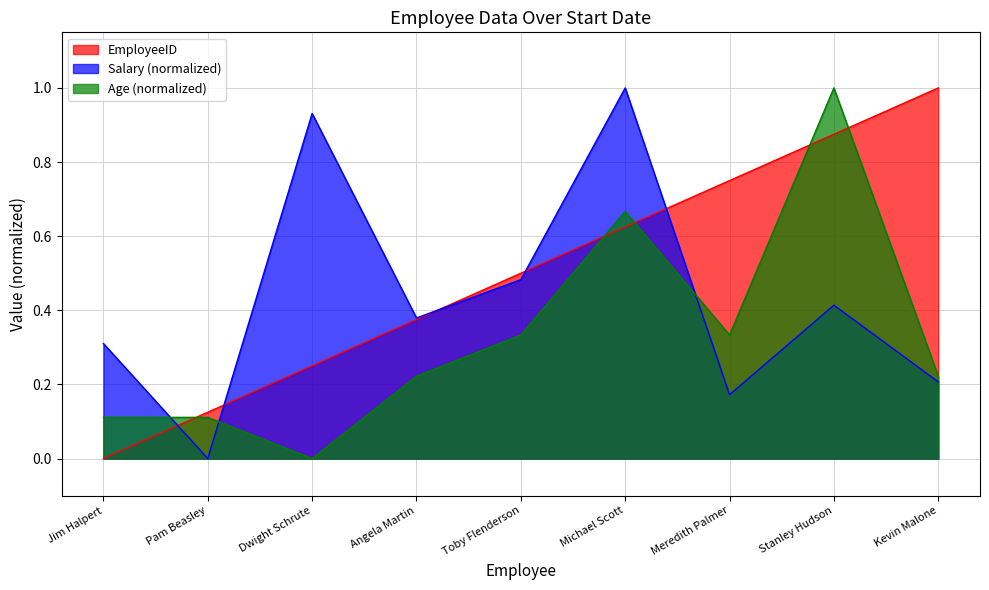

What is the average value of the EmployeeID series?

0.5